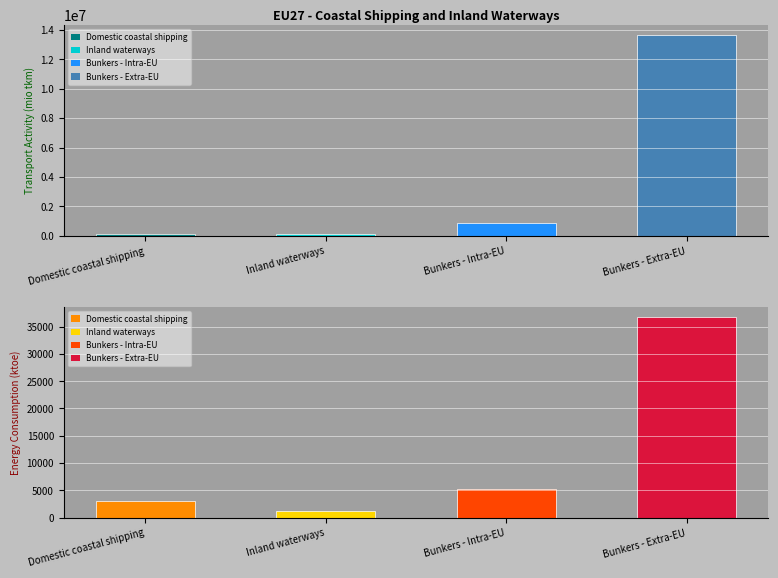

What is the label of the 3rd bar from the right?

Inland waterways